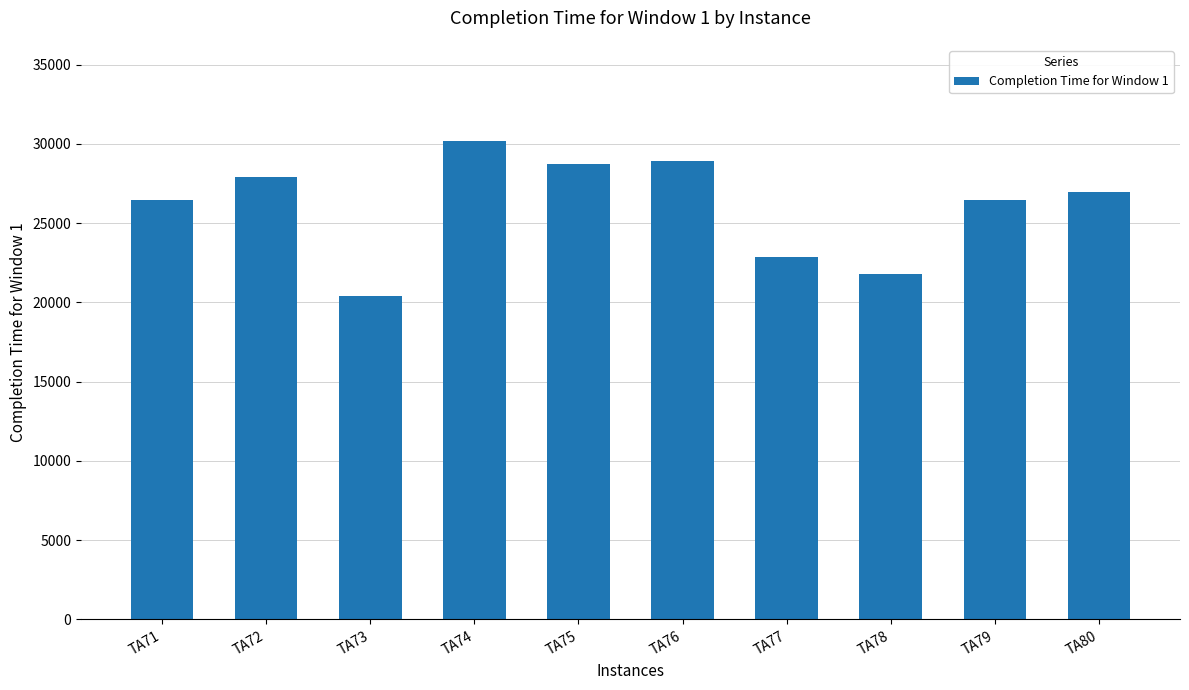

Count the number of data series in this chart.

1